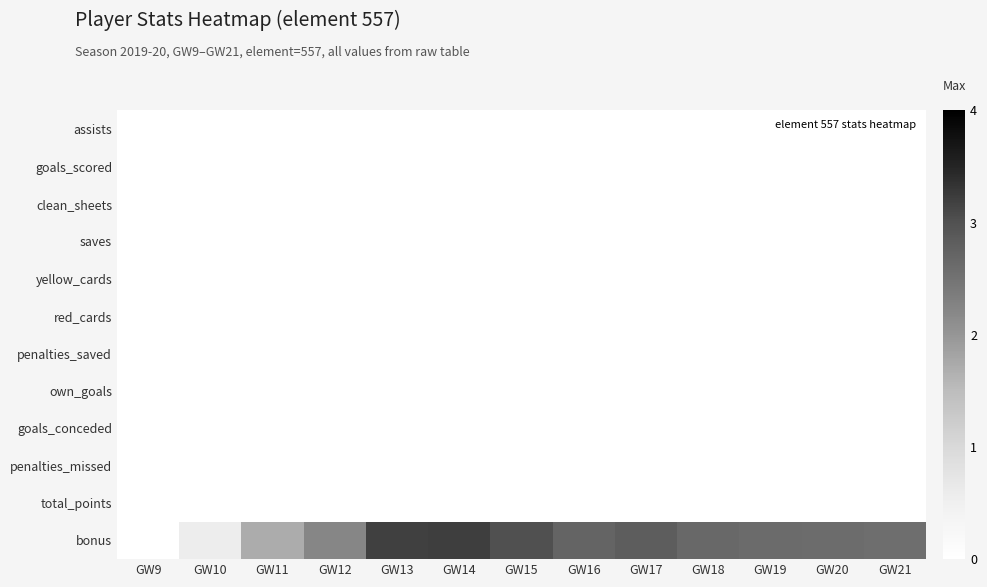

Count the number of data series in this chart.

12